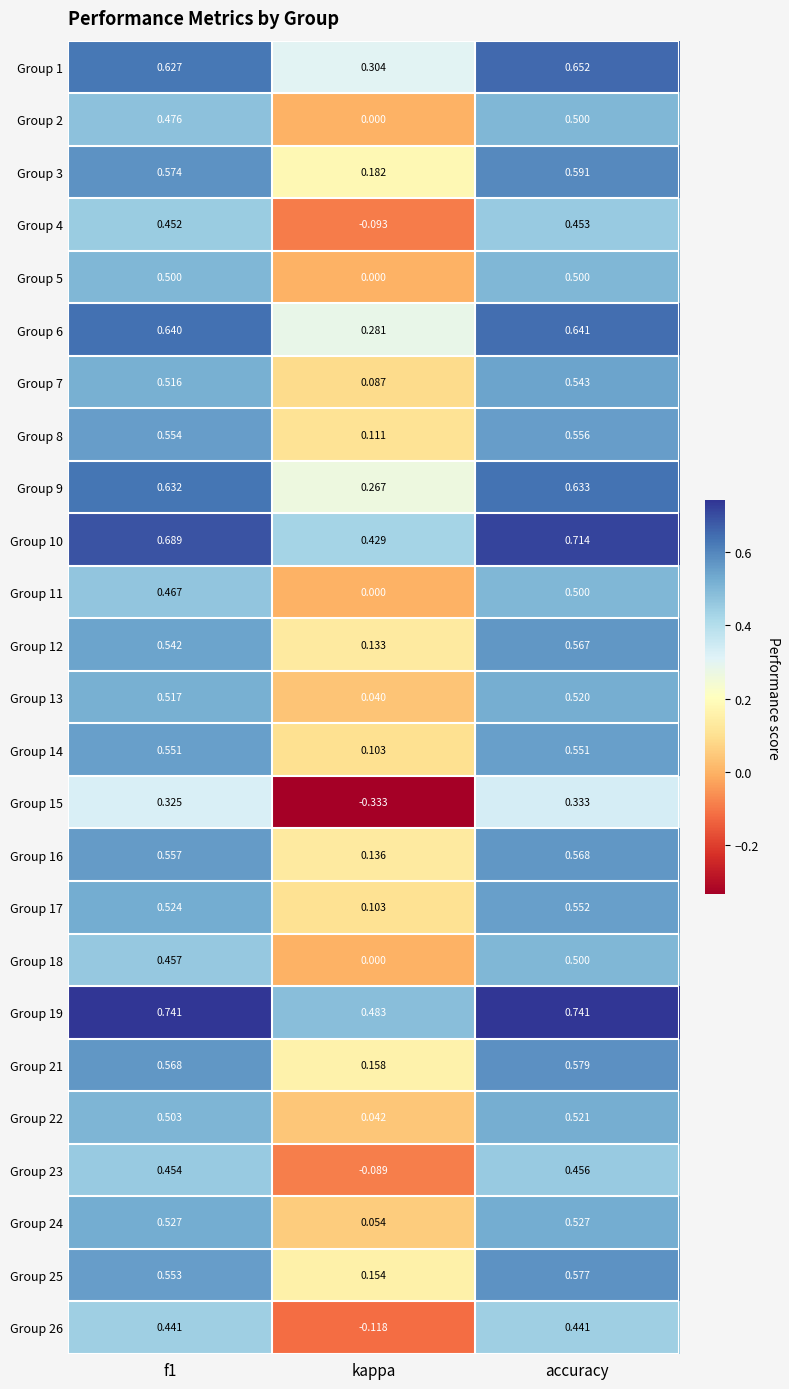

Where is Group 7 nearest to the value 0?

kappa